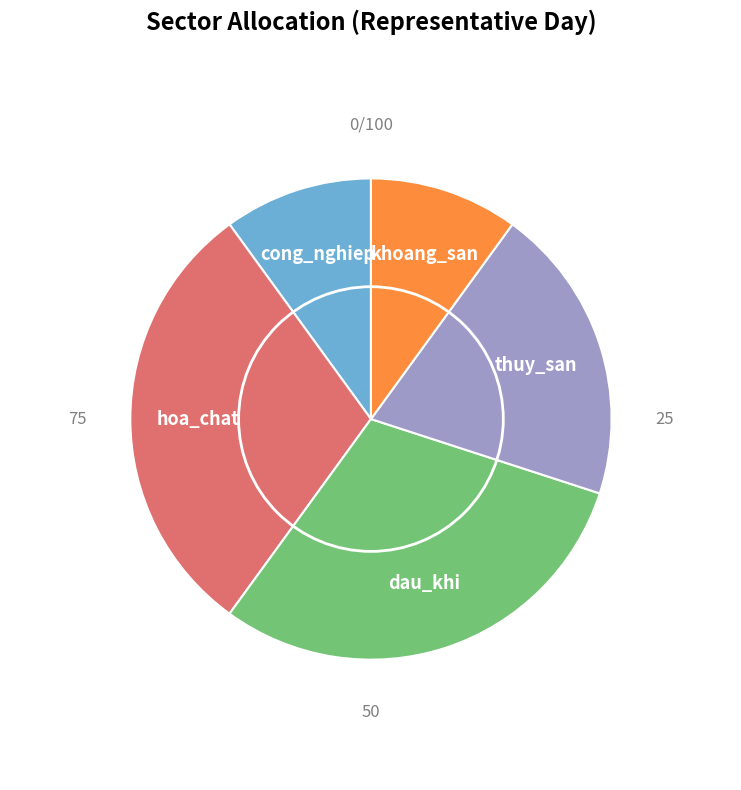

Does any single category account for the majority?

No